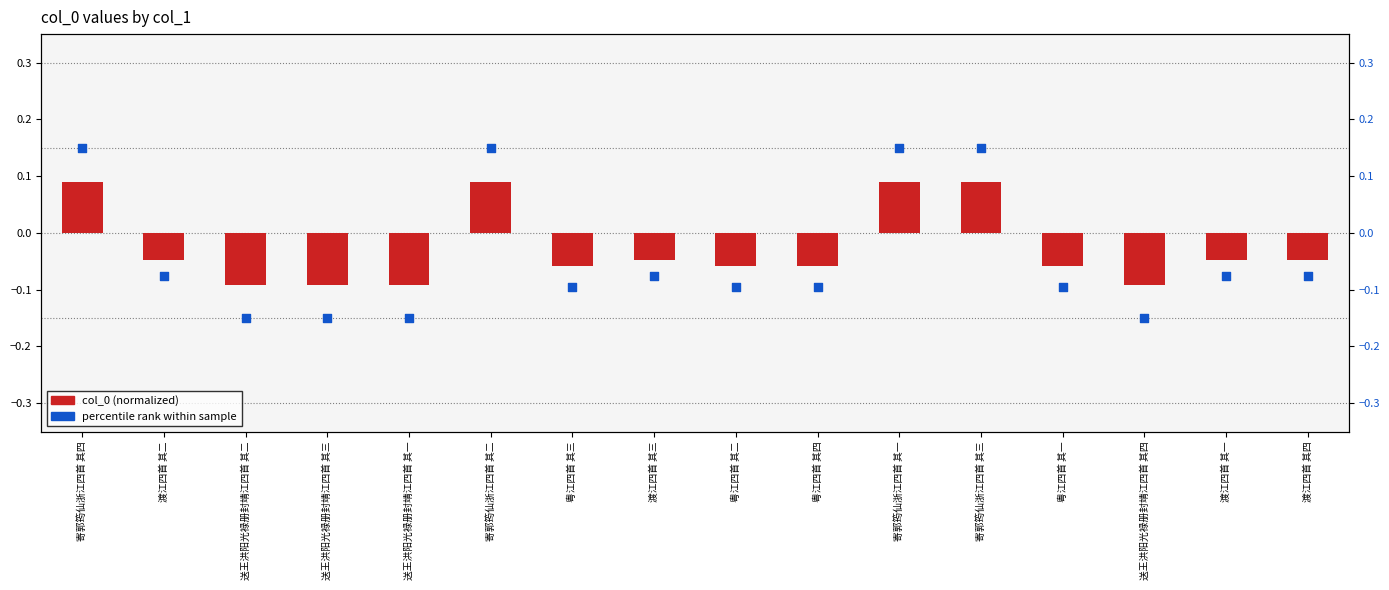

Which series has the largest total across all categories?

col_0 (normalized)